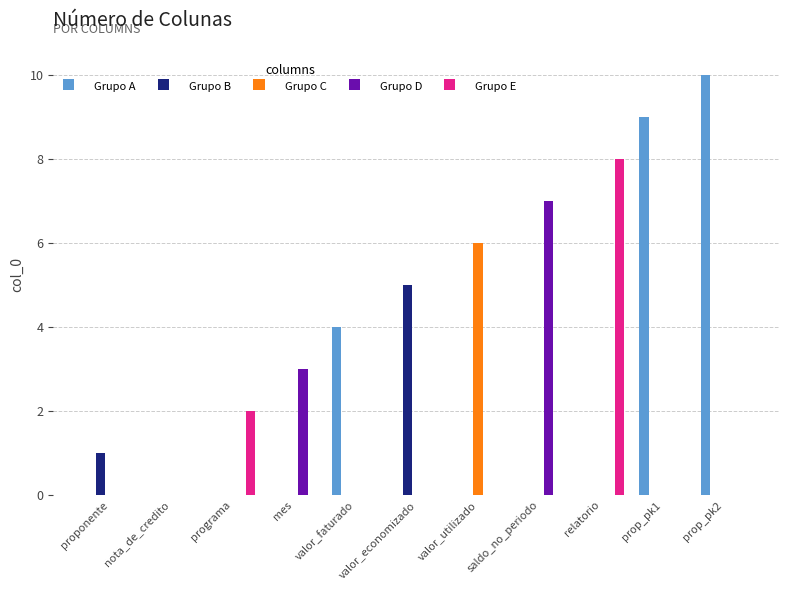

What is the highest value of the Grupo A series?

10